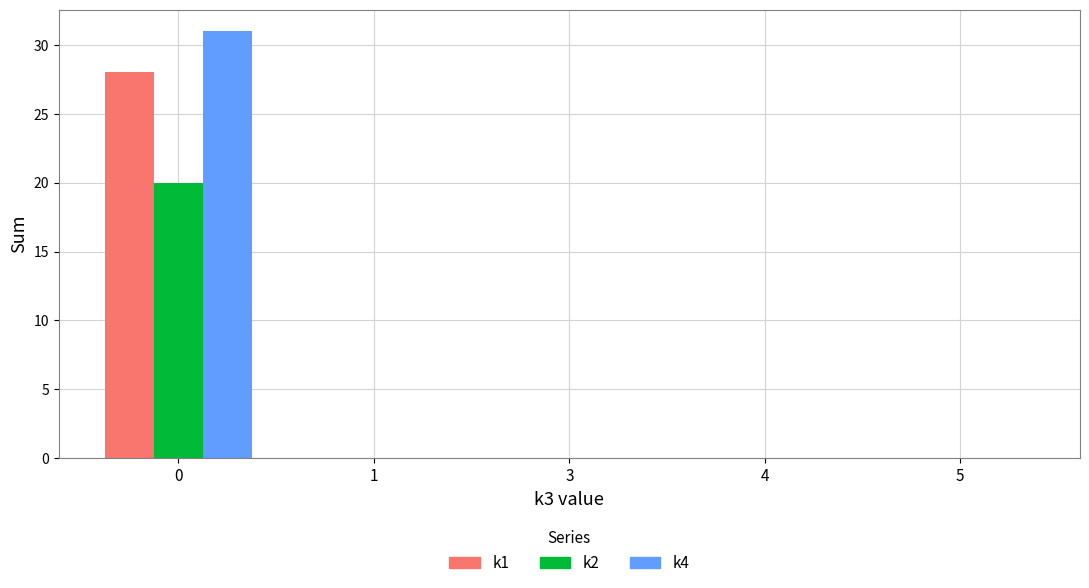

What is the sum of all k1 values?

28